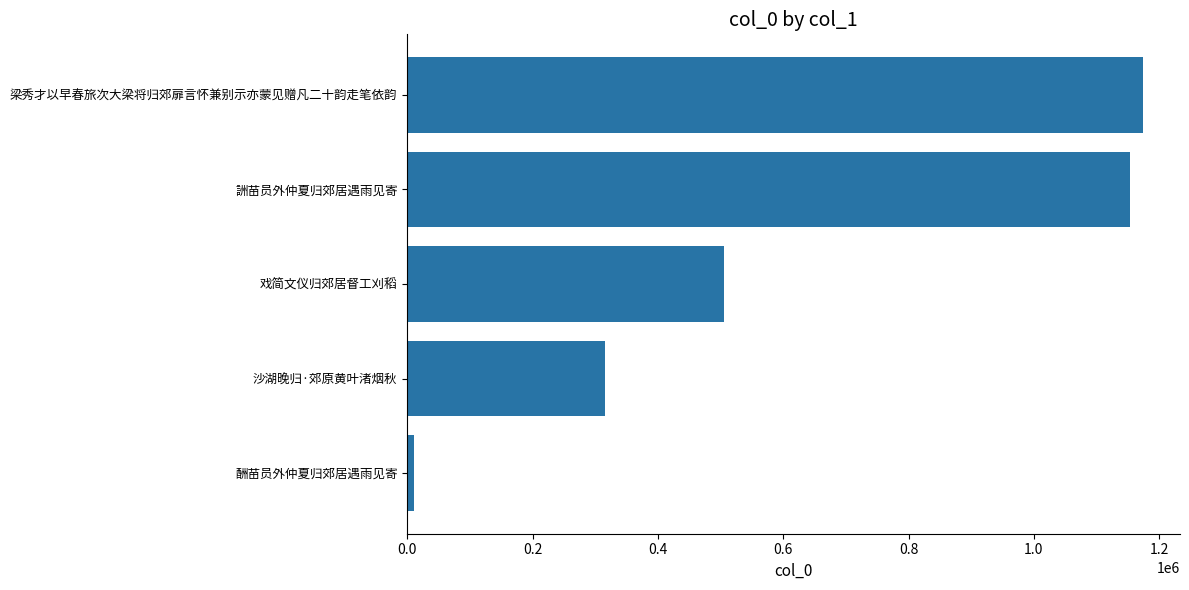

How many data points does each series have?

5